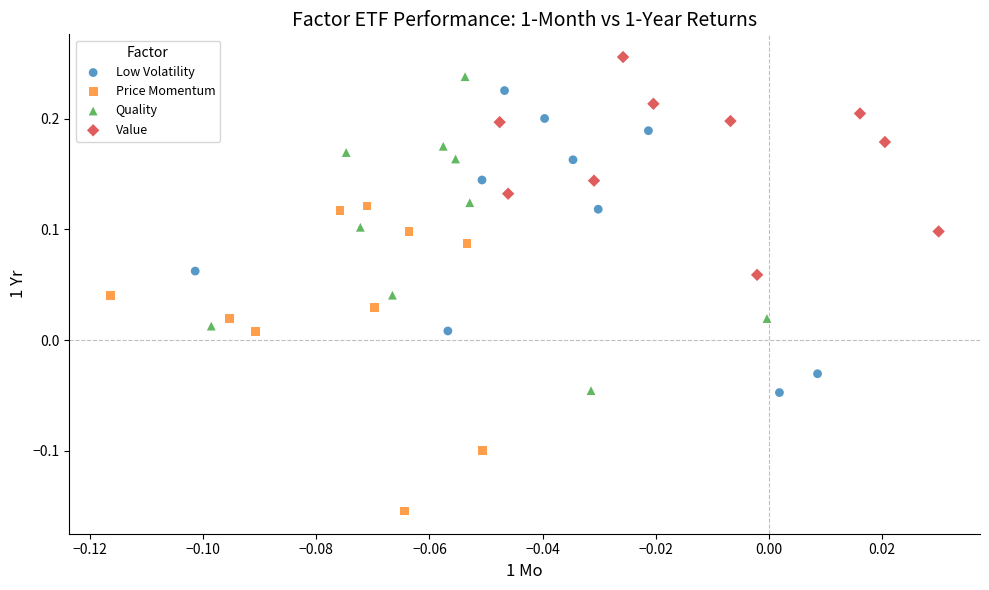

Which series reaches the minimum Y coordinate?

Price Momentum